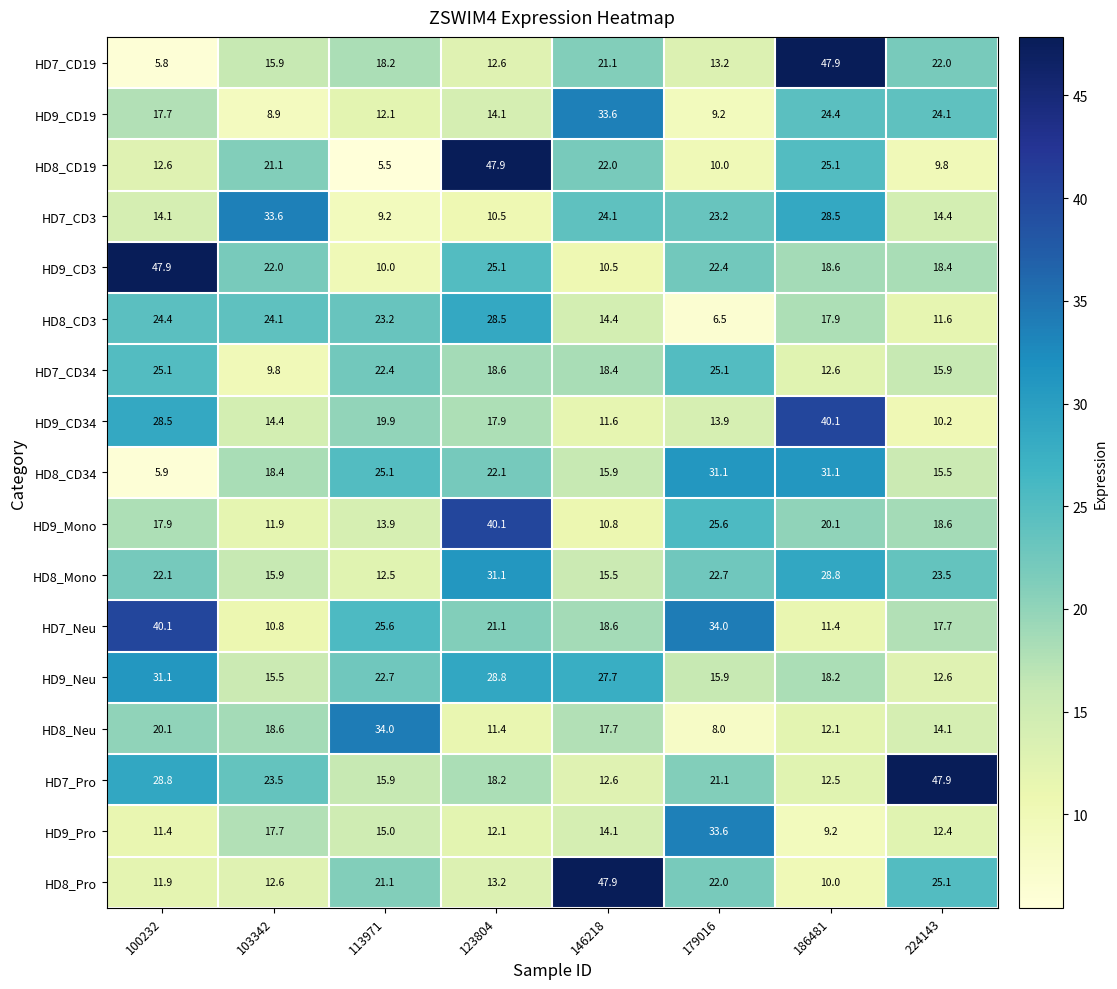

The value of HD8_Mono at 146218 is 5.9. True or false?

False